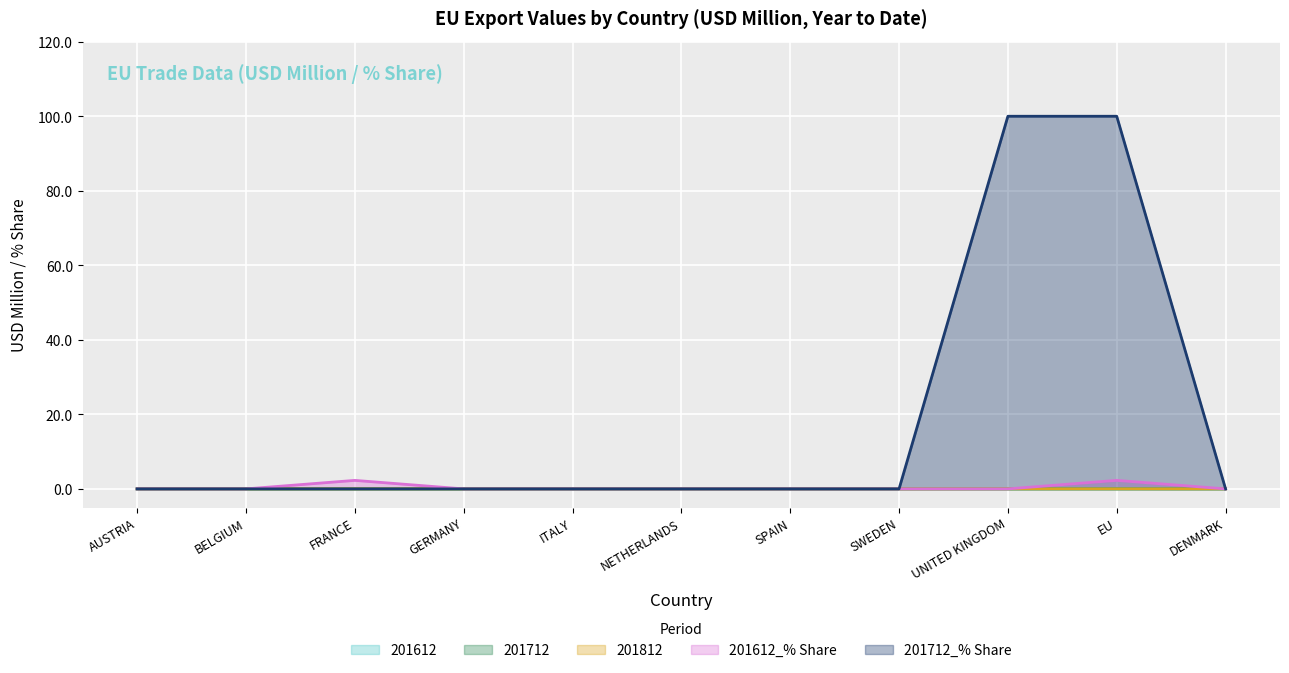

How many lines are shown in the chart?

5